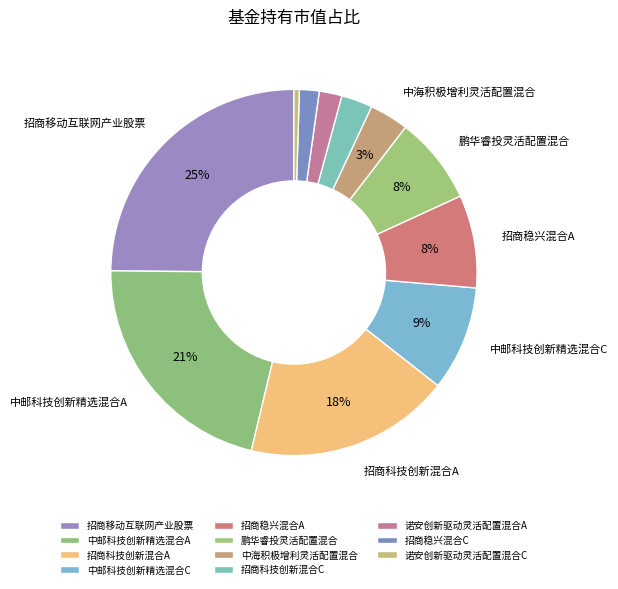

The 中邮科技创新精选混合C slice represents 9% of the pie. True or false?

True